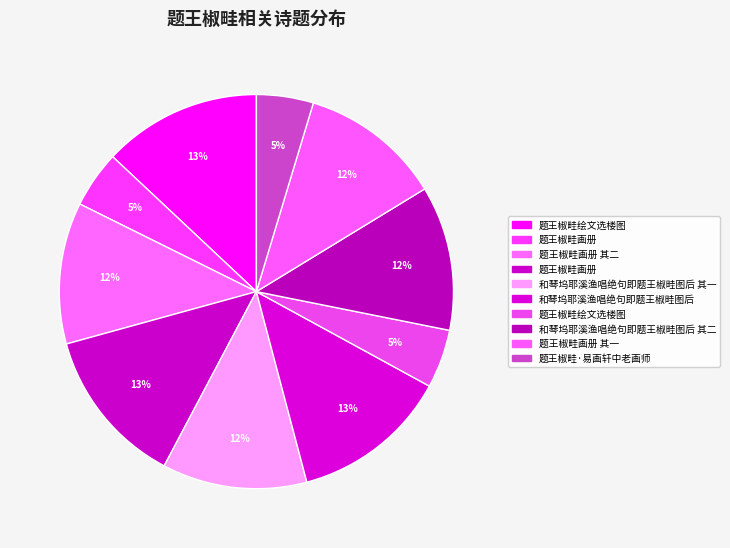

Is there a majority slice in this chart?

No